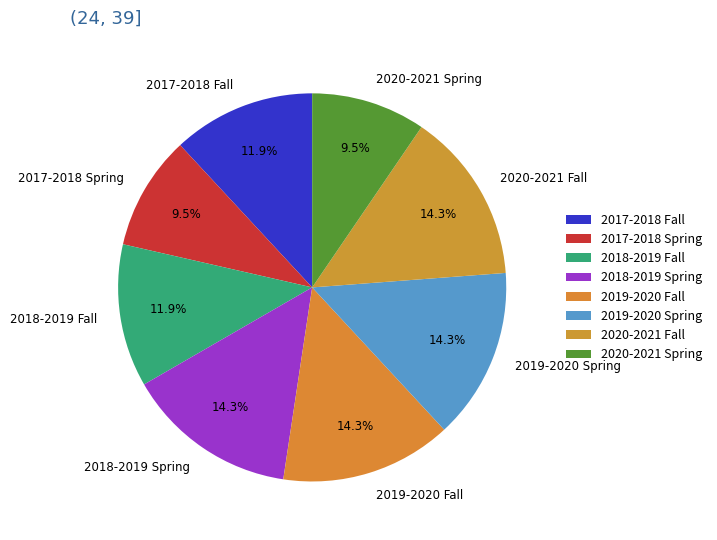

Is the sum of 2017-2018 Fall and 2019-2020 Fall greater than half?

No